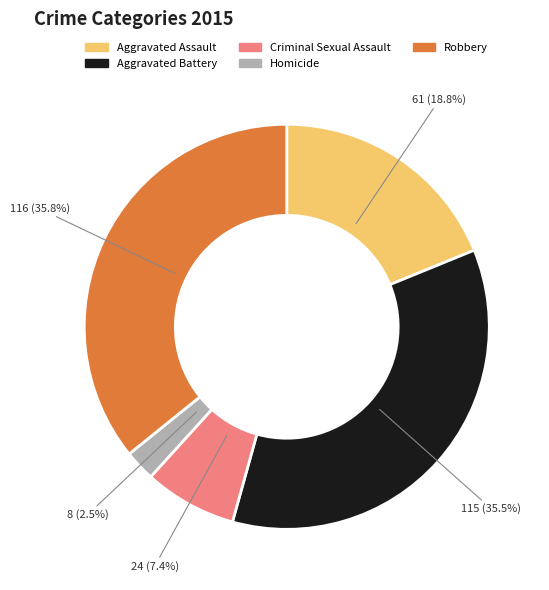

Is there a majority slice in this chart?

No